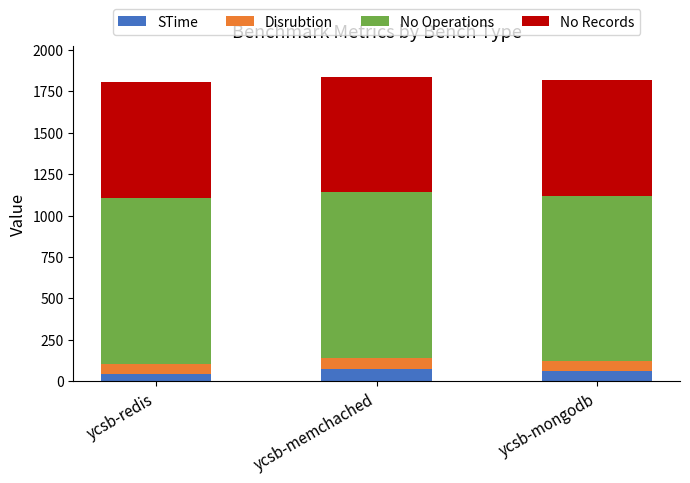

The STime series shows 58.8 at ycsb-mongodb. True or false?

True